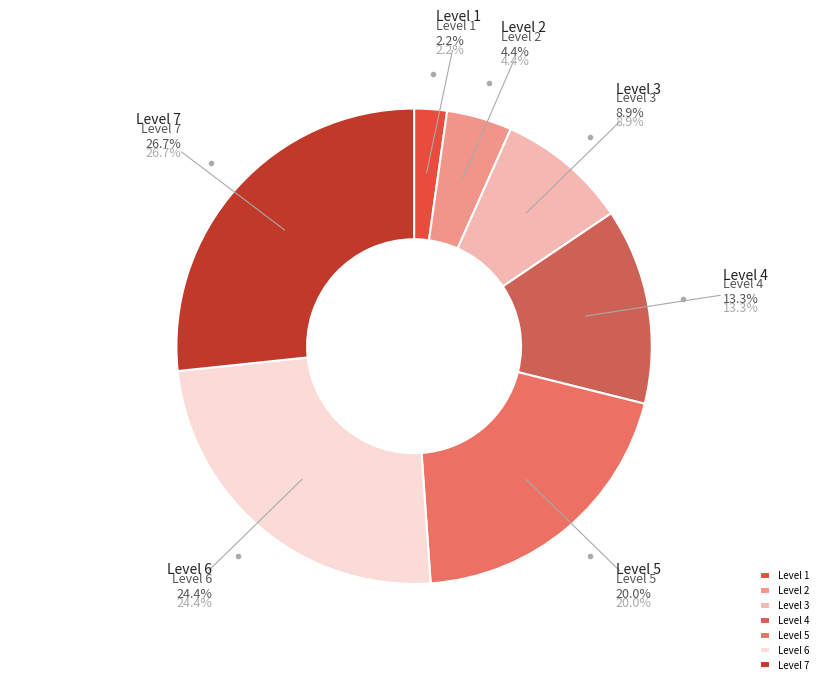

Which slice is the largest?

Level 7